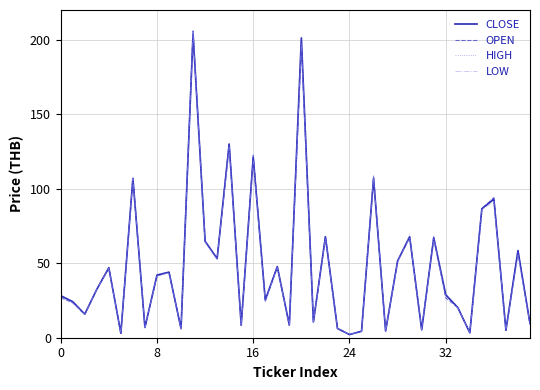

What is the maximum value for CLOSE?

204.0